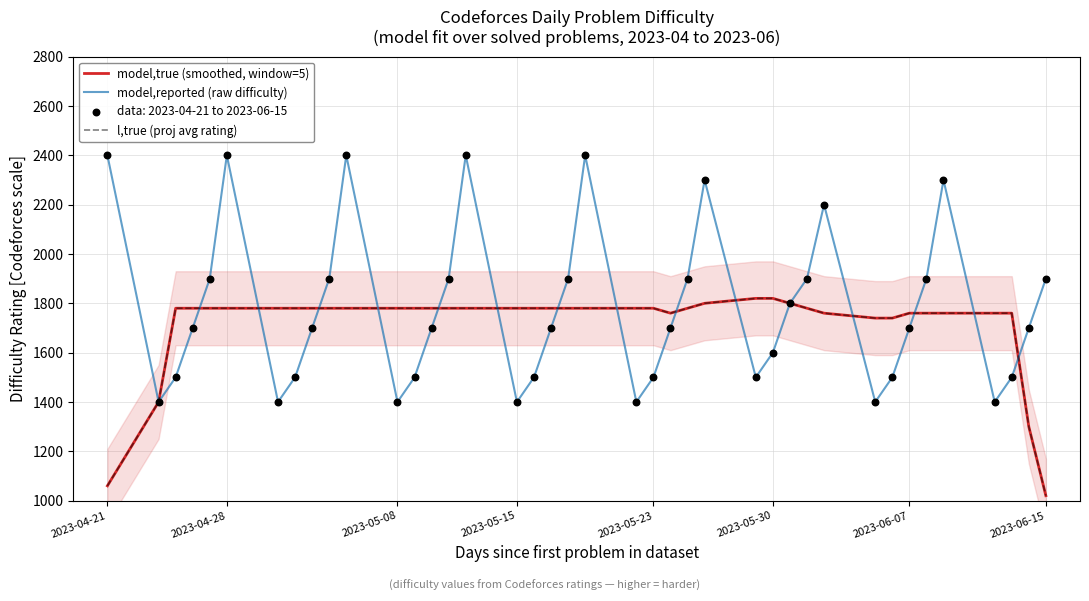

Which series has the largest total across all categories?

model,reported (raw difficulty)